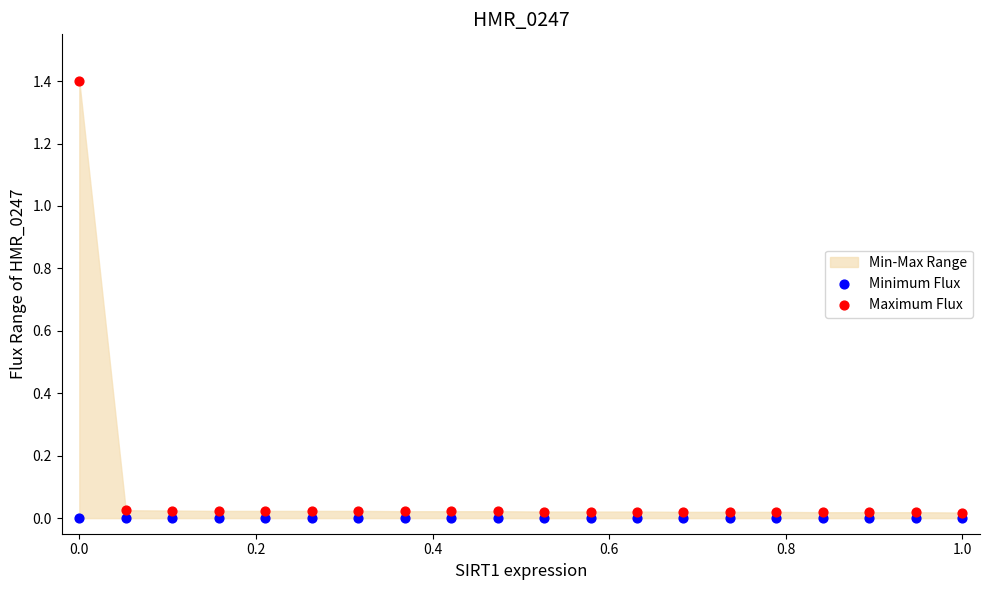

Which series reaches the maximum Y coordinate?

Maximum Flux